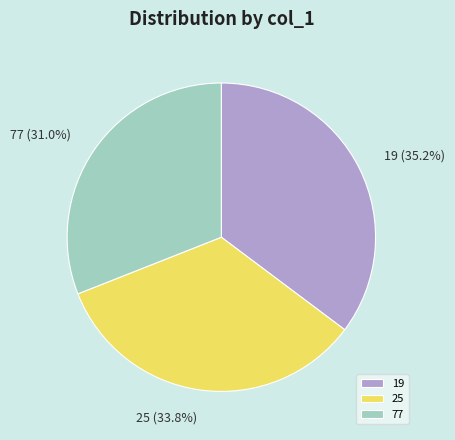

Is it true that 19 is 44% of the pie?

False